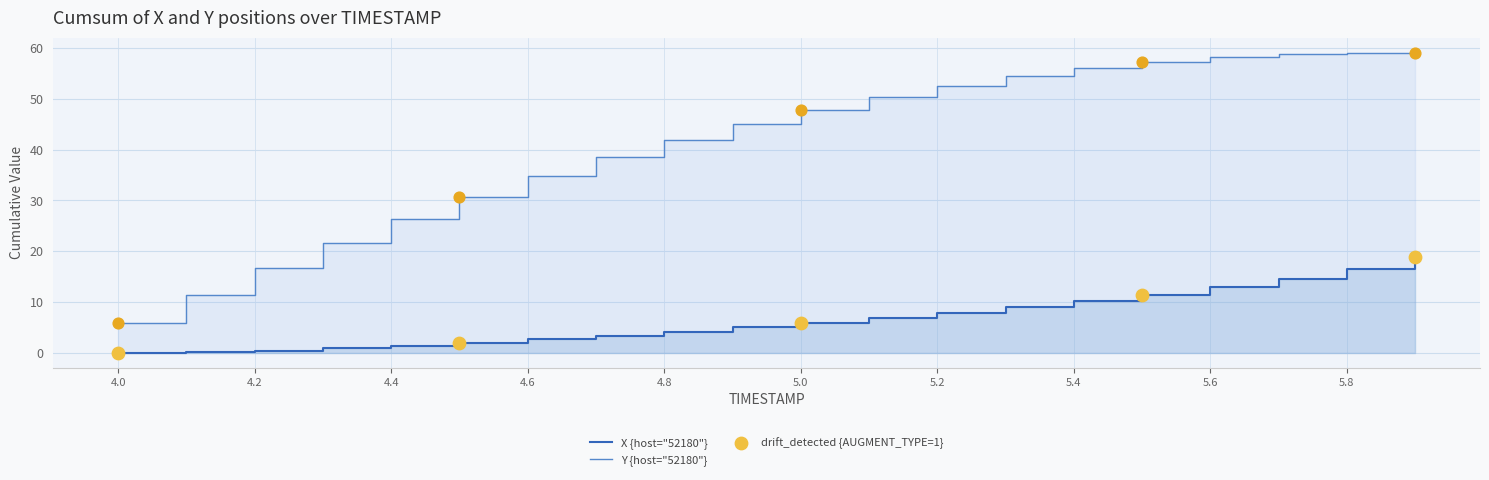

Between 4.4 and 5.8, which is larger?

5.8